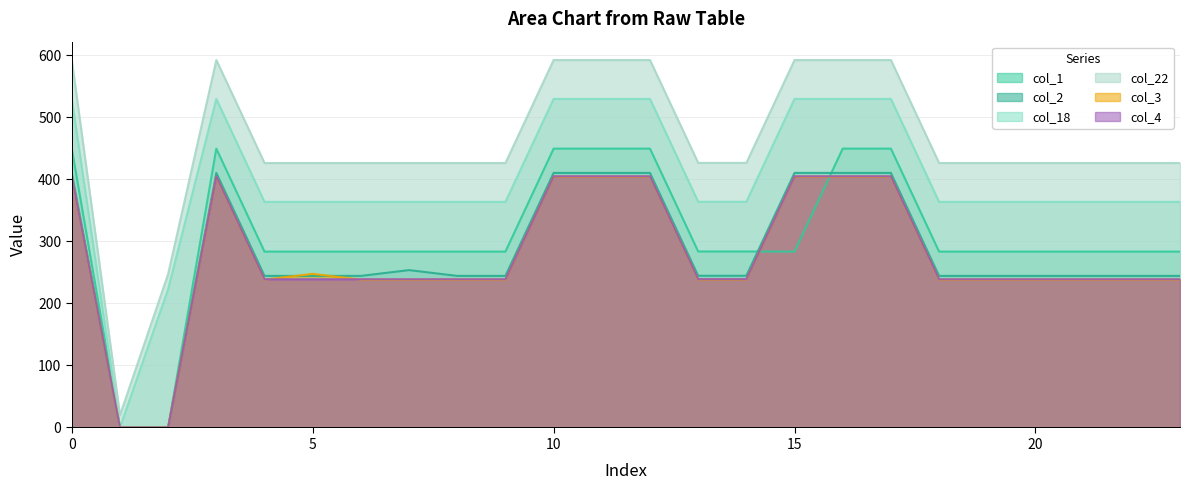

Does the chart have visible grid lines?

Yes